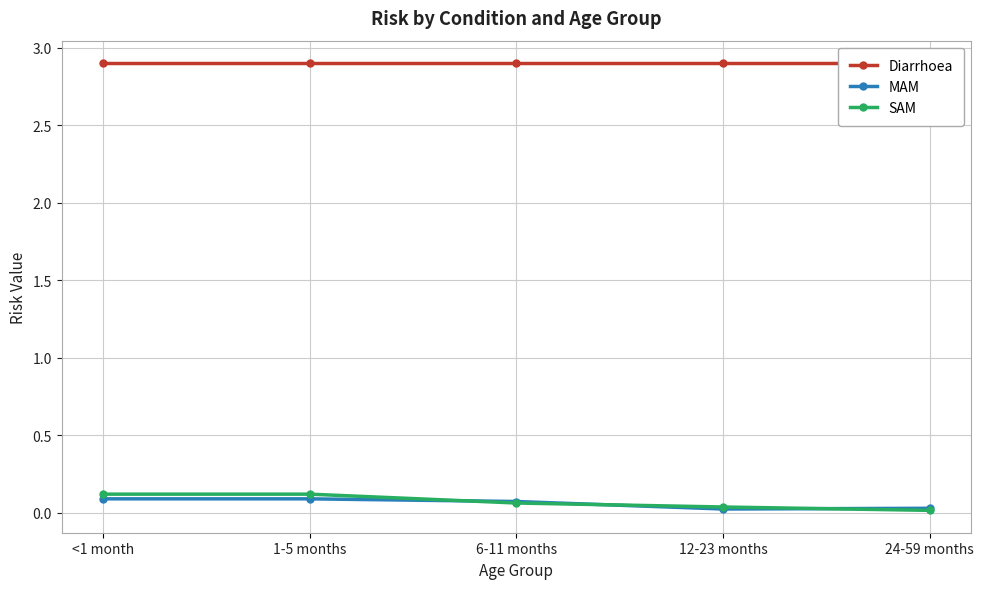

What is the maximum value for Diarrhoea?

2.9